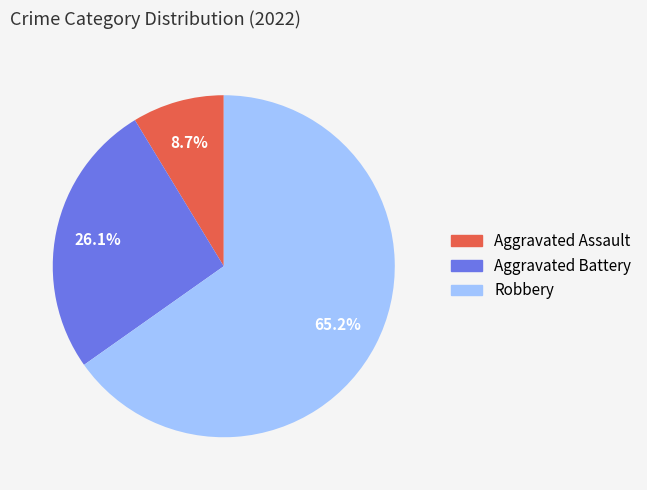

Is it true that Aggravated Battery is 19% of the pie?

False